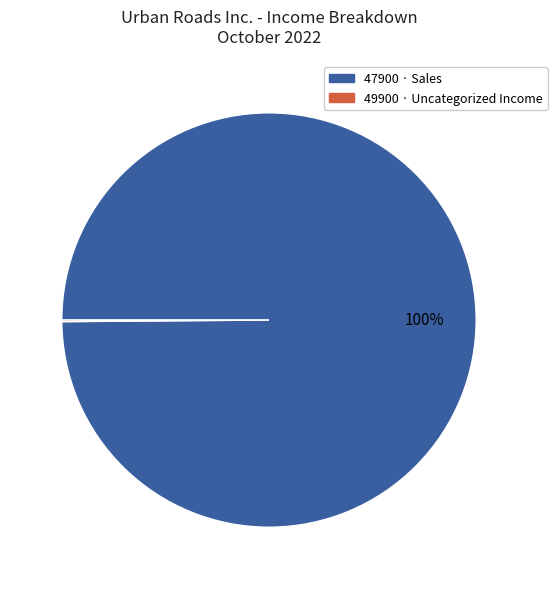

The 47900 · Sales slice represents 100% of the pie. True or false?

True